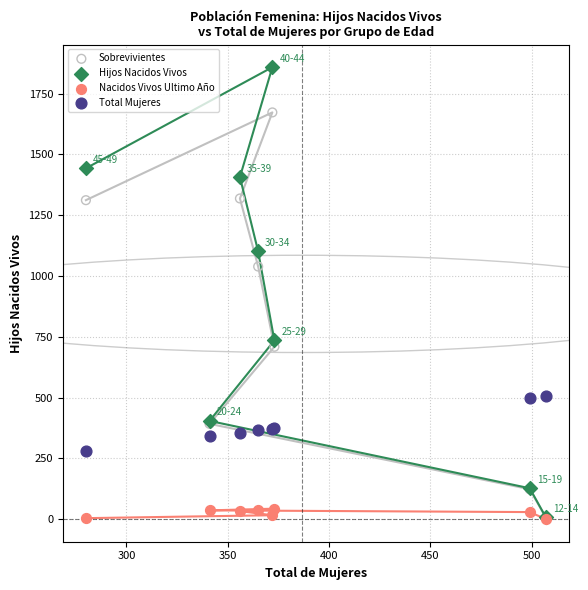

Which series has the widest spread of Y values?

Hijos Nacidos Vivos